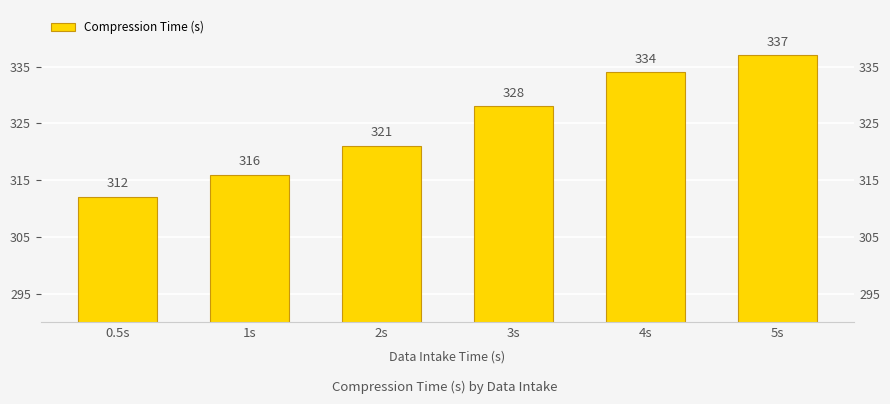

Which label corresponds to the largest value in the chart?

5s